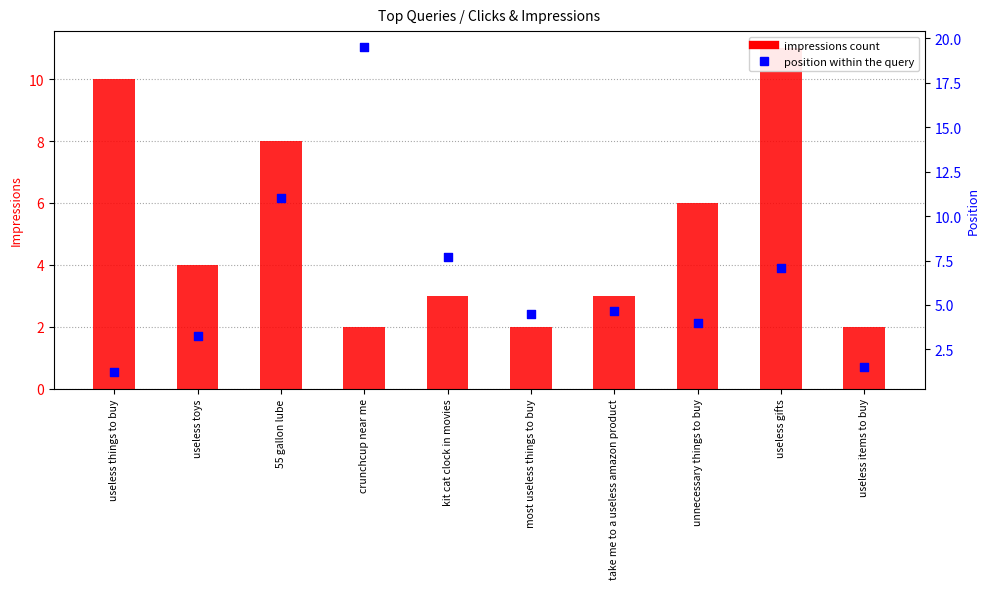

What is the total value across all series at useless things to buy?

11.2